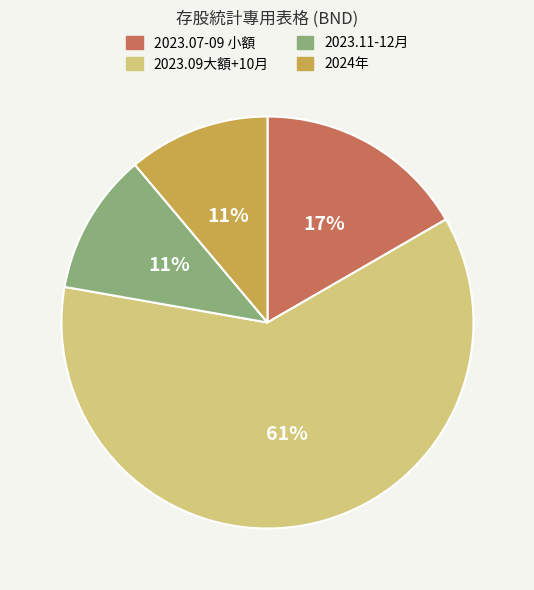

Is there any slice that represents more than half of the pie?

Yes